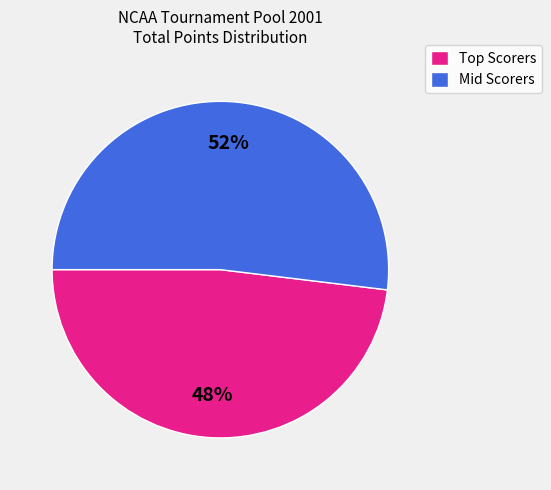

Does any single category account for the majority?

Yes